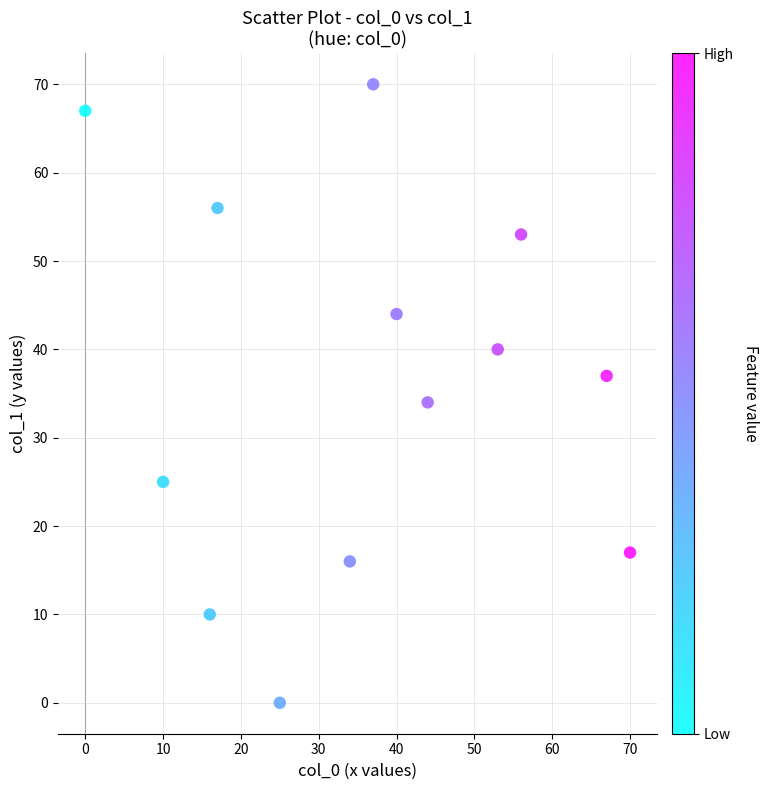

What Y value in the scatter plot is closest to 35?

34